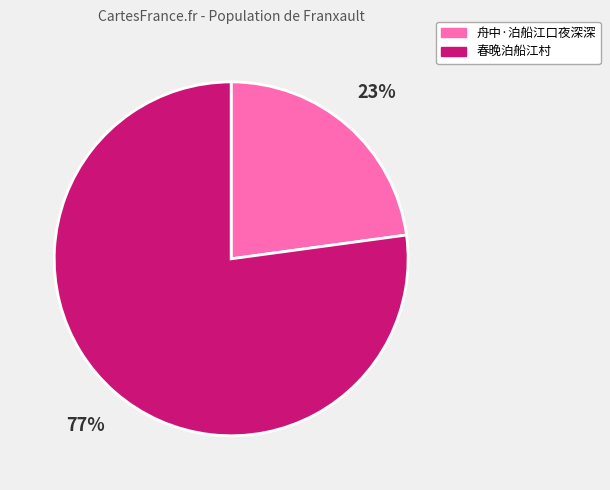

How many slices are in this pie chart?

2